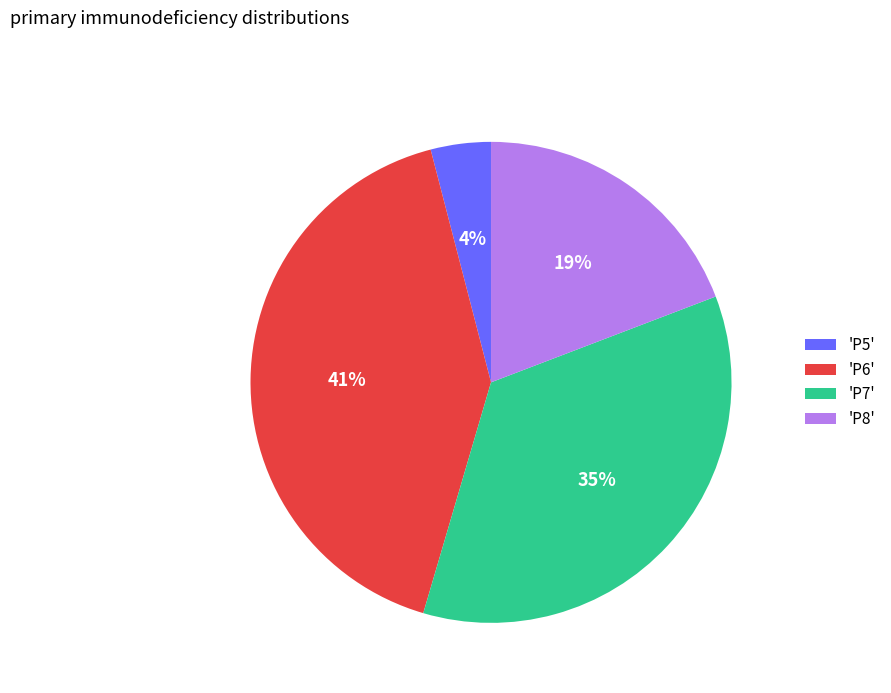

Rank the categories by value from lowest to highest.

'P5', 'P8', 'P7', 'P6'